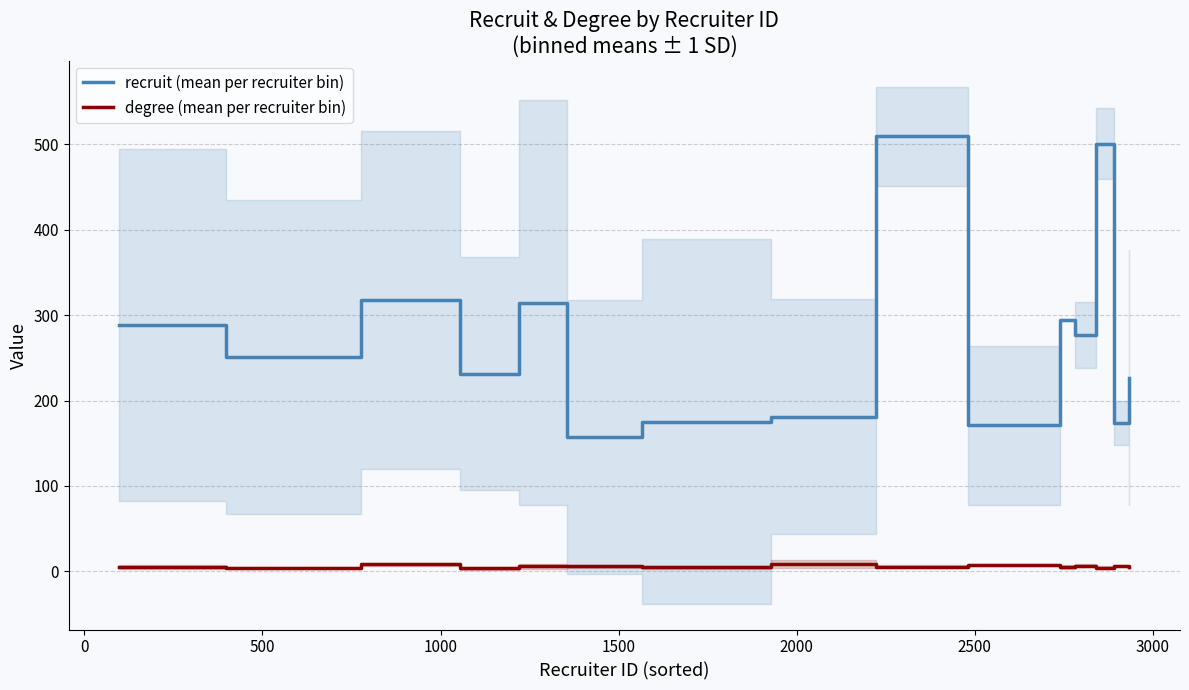

True or false: degree (mean per recruiter bin) and recruit (mean per recruiter bin) intersect in this chart.

False